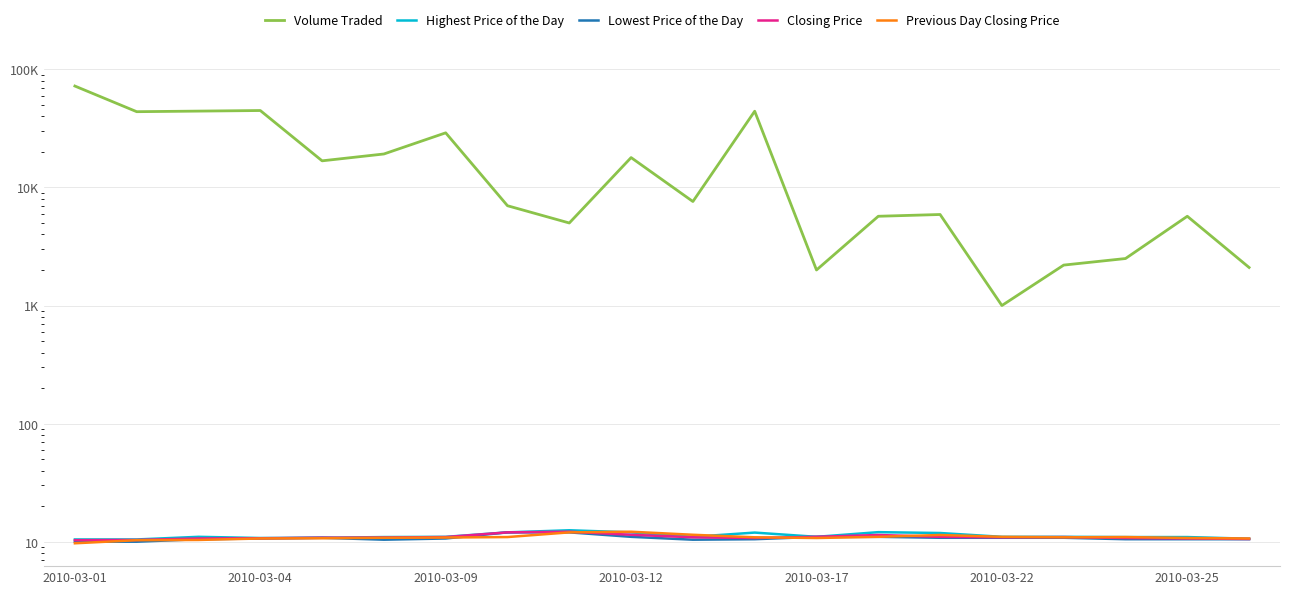

What is the spread (max minus min) of values at 2010-03-12?

17889.0